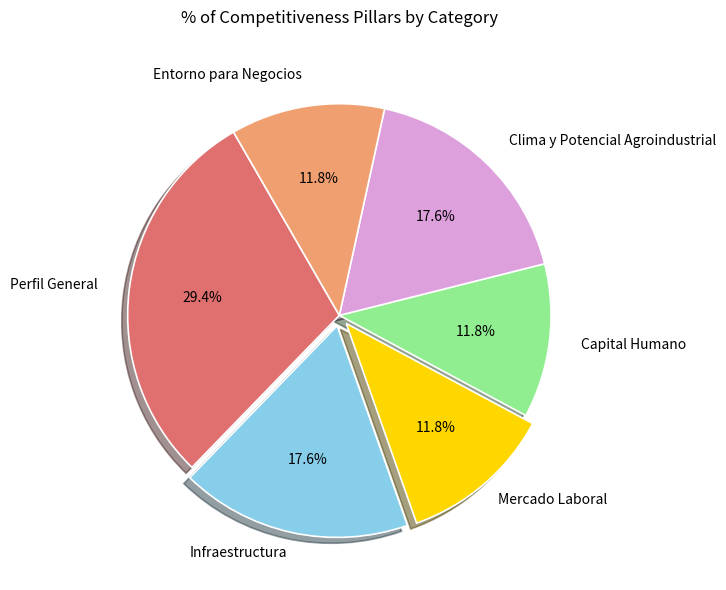

Is there a majority slice in this chart?

No